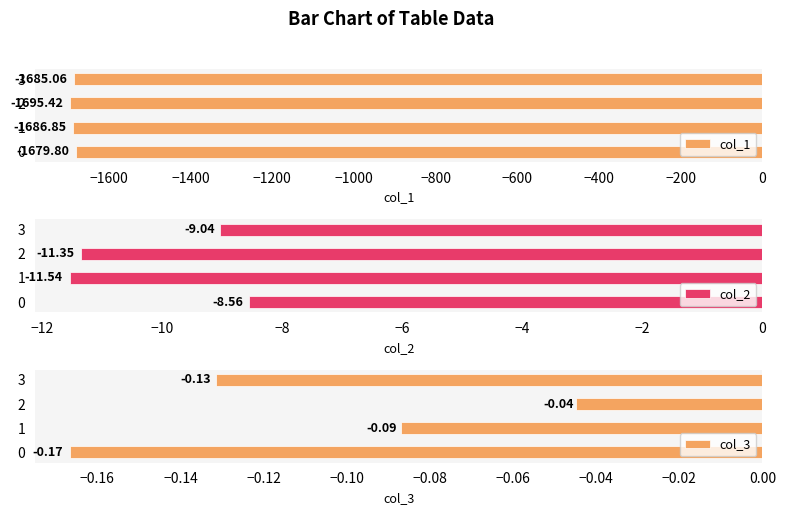

What is the value of the col_1 bar at the 4th from the left?

-1685.1